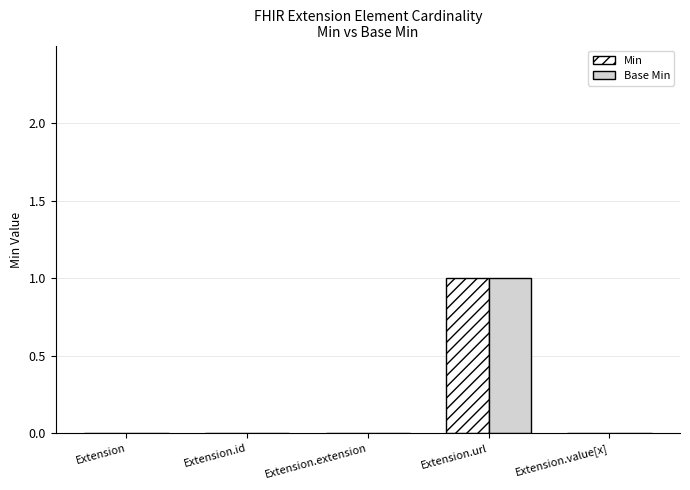

Is it true that Base Min equals 0 at Extension.url?

False